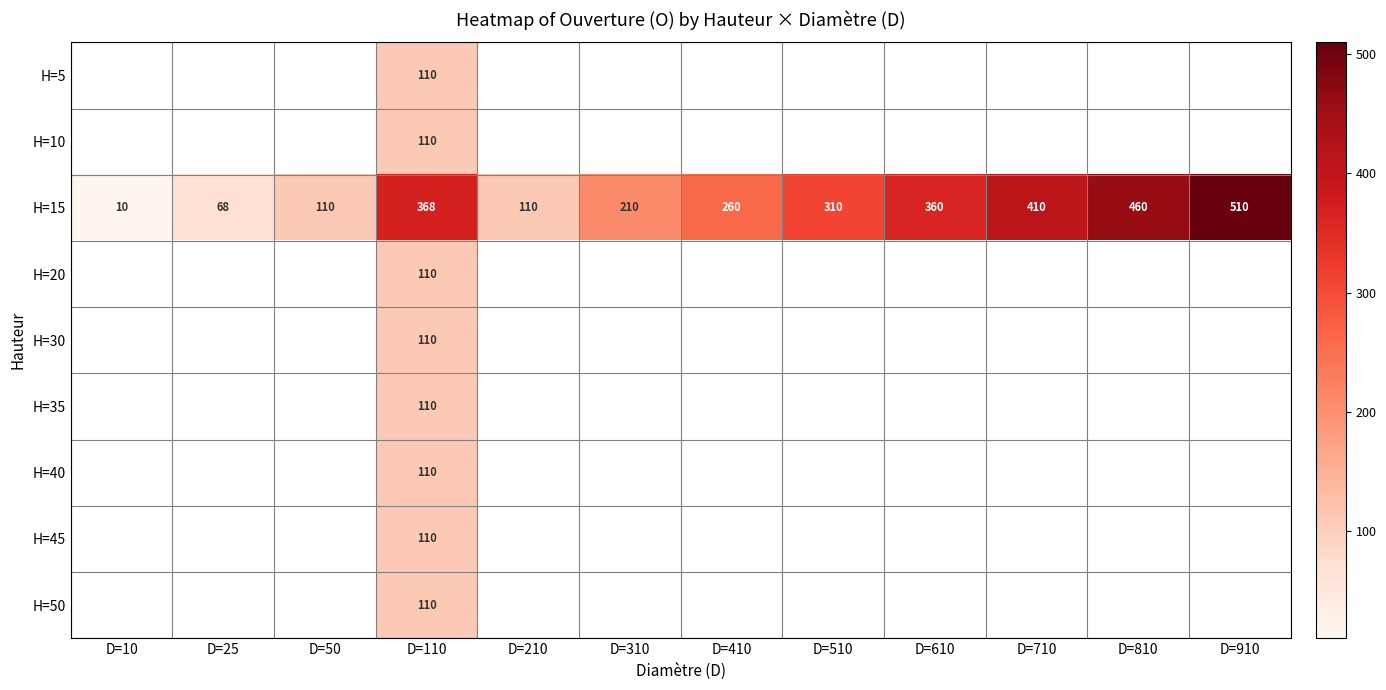

The value of H=15 at D=810 is 165. True or false?

False